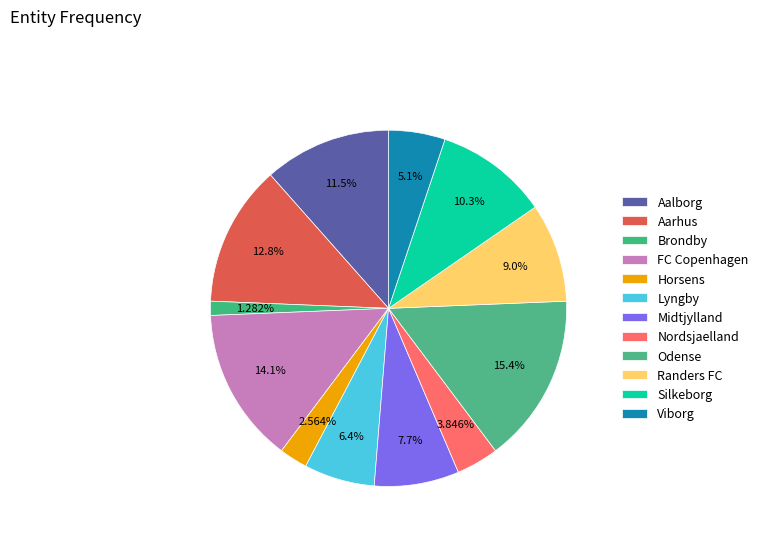

What percentage is the Odense slice, to the nearest percent?

15%